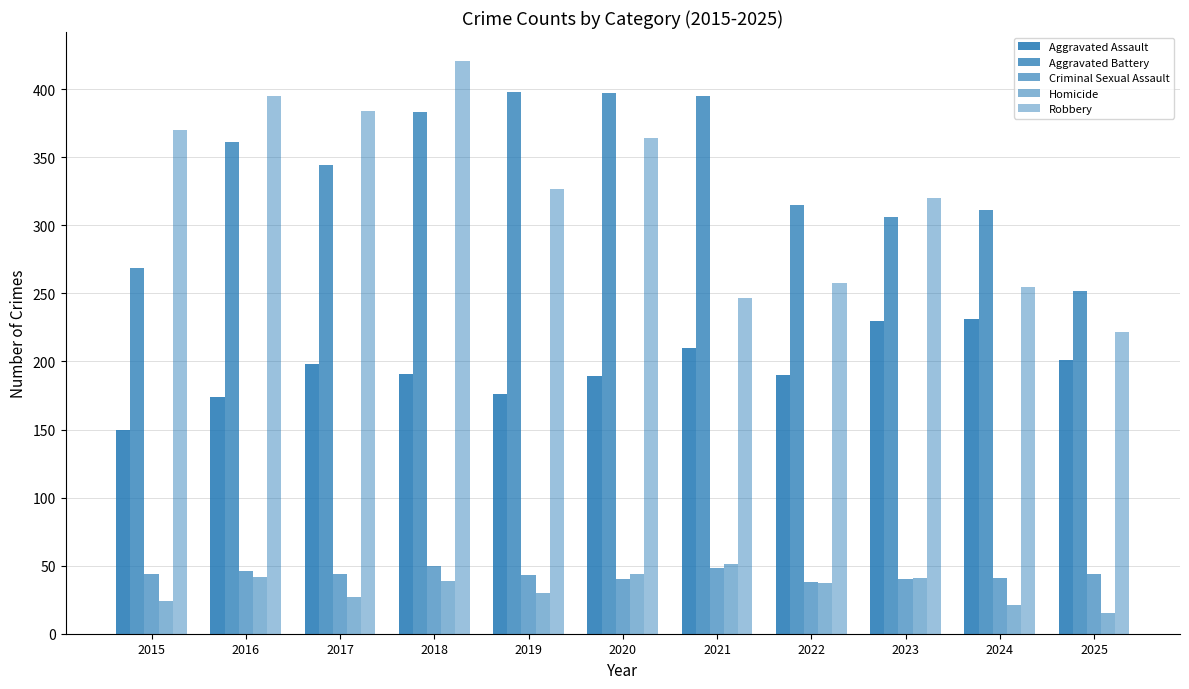

How many bars are there in each group?

5